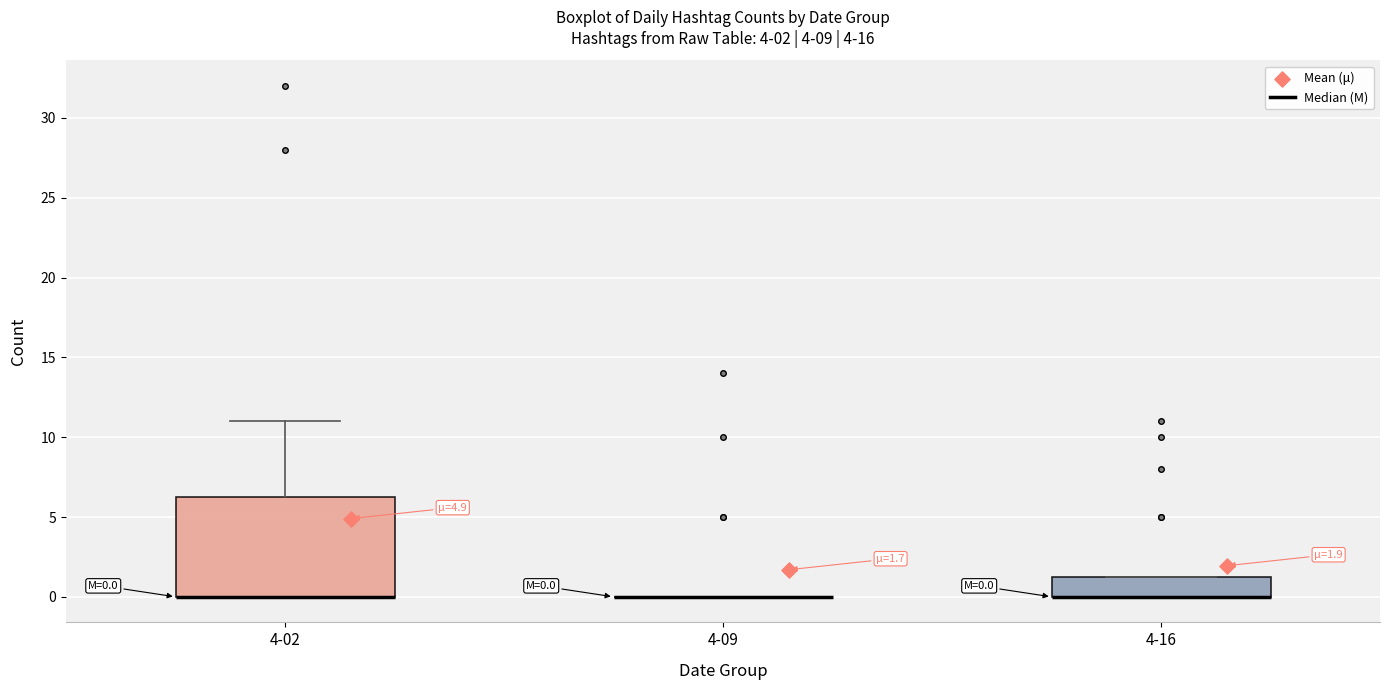

Which box is the tallest, from its lower edge to its upper edge?

4-02